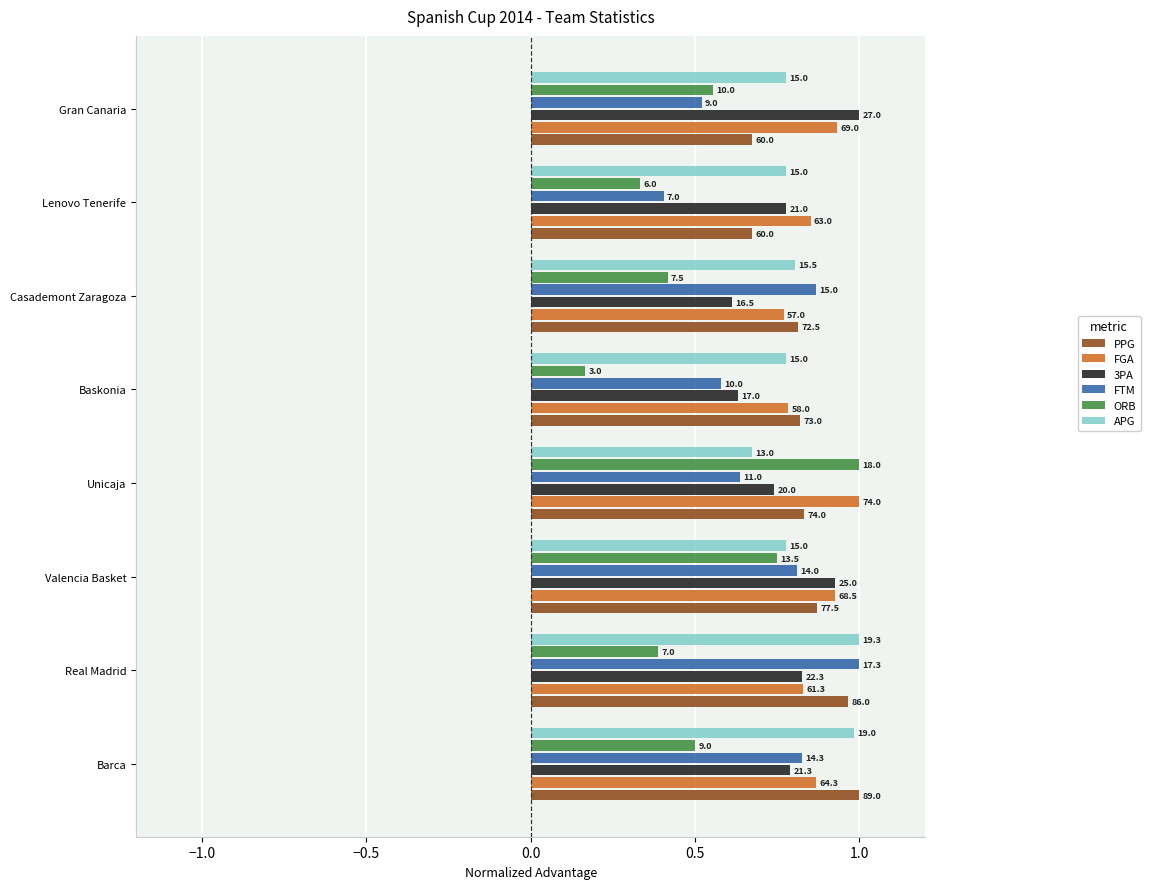

What are all the series names shown in the legend?

PPG, FGA, 3PA, FTM, ORB, APG